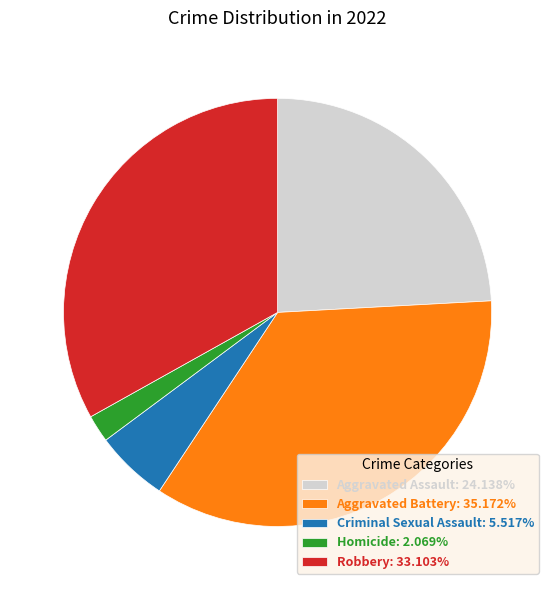

What is the smallest slice in the pie chart?

Homicide